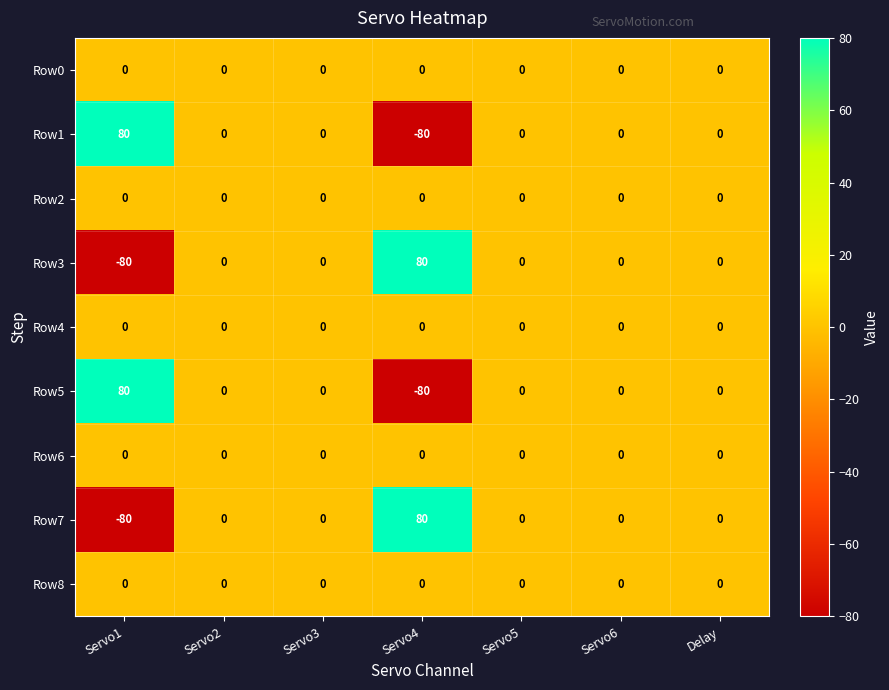

What is the spread (max minus min) of values at Servo1?

160